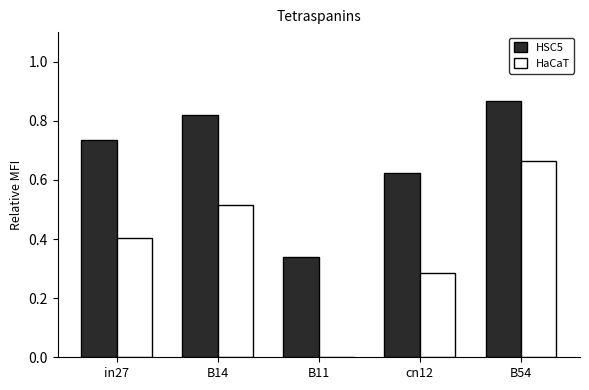

At which label does HSC5 reach its peak?

B54